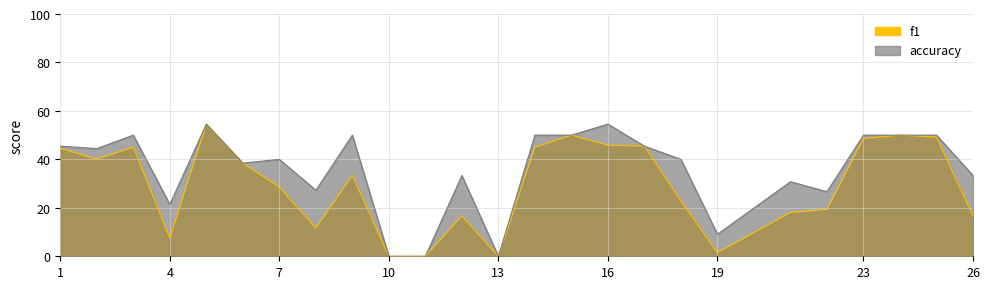

What is the difference between the f1 values at 21 and 5?

36.4